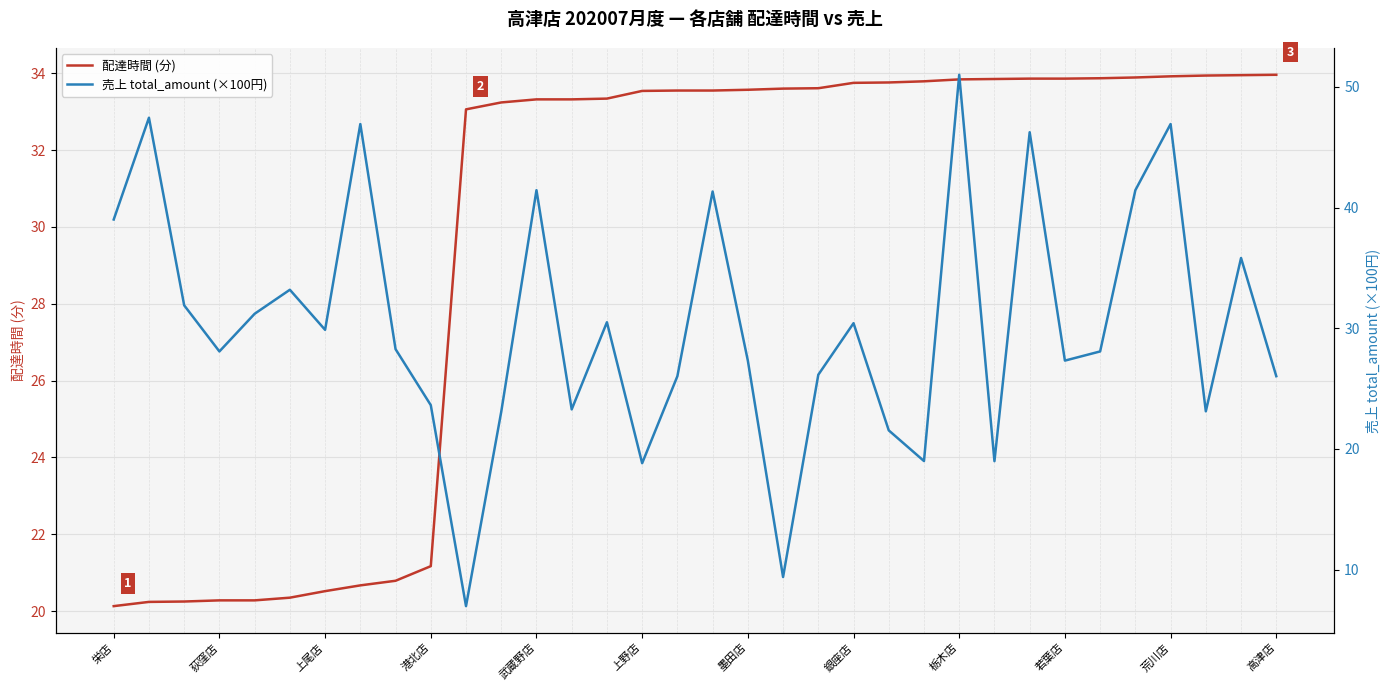

The value of 配達時間 (分) at 荻窪店 is 31.1. True or false?

False